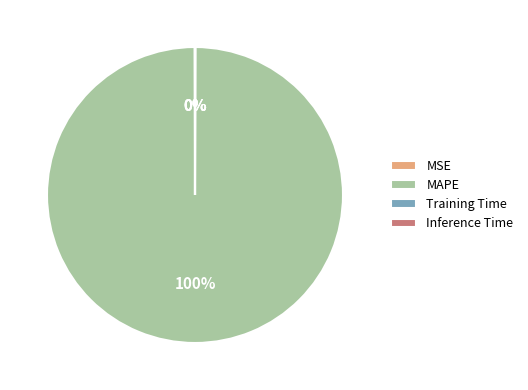

Which category accounts for the majority?

MAPE